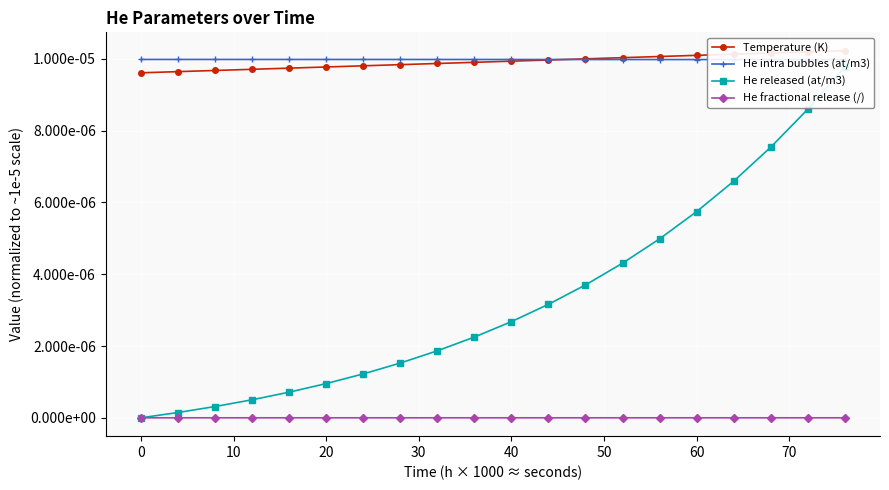

List the series in order of their peak value, highest first.

Temperature (K), He intra bubbles (at/m3), He released (at/m3), He fractional release (/)